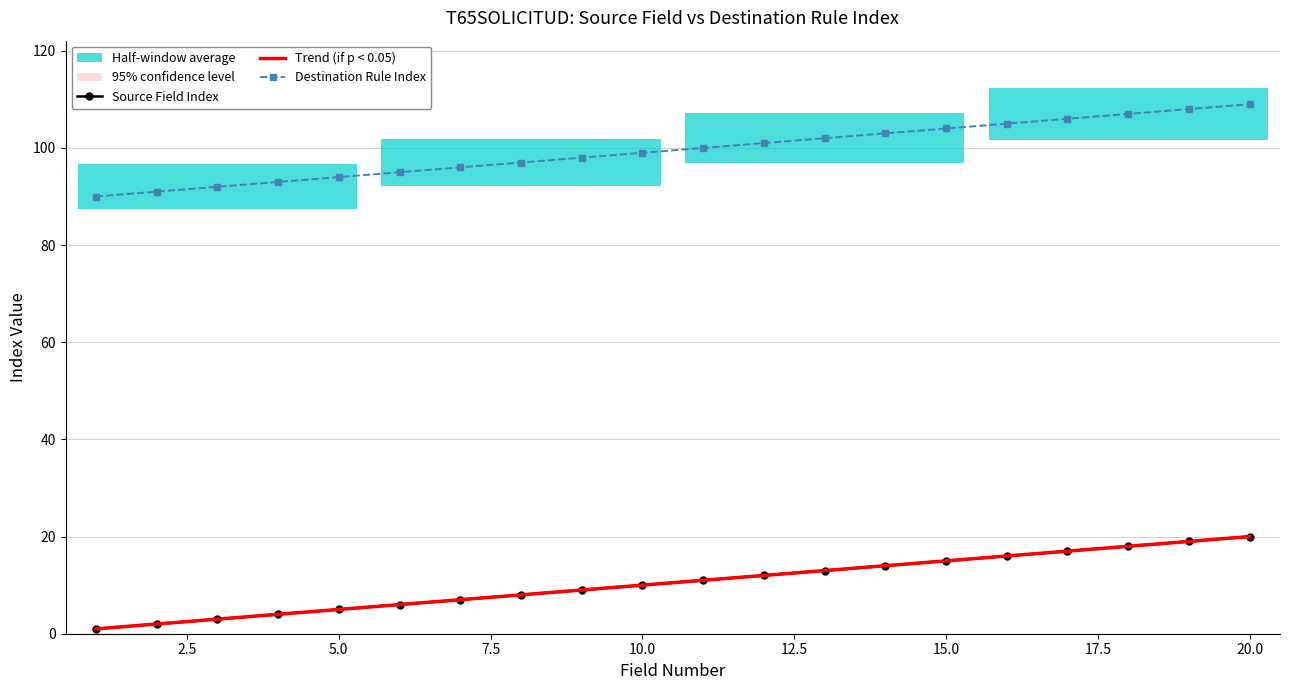

Reading right to left, transcribe all the data shown in this chart.

Source Field Index: 20	19	18	17	16	15	14	13	12	11	10	9	8	7	6	5	4	3	2	1
Destination Rule Index: 109	108	107	106	105	104	103	102	101	100	99	98	97	96	95	94	93	92	91	90